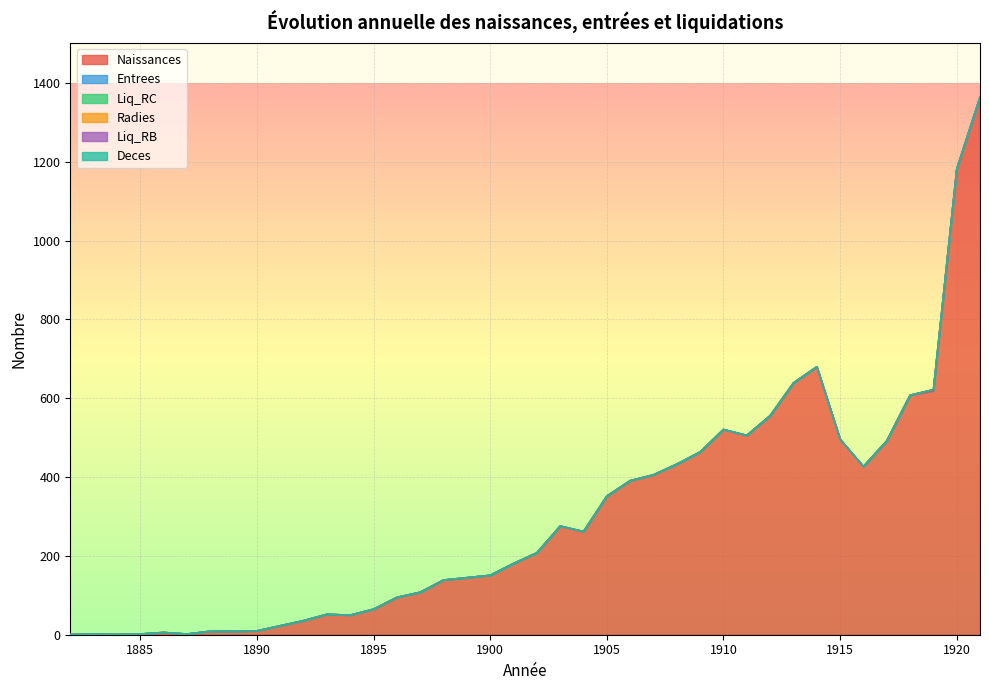

How many distinct data groups are displayed?

6